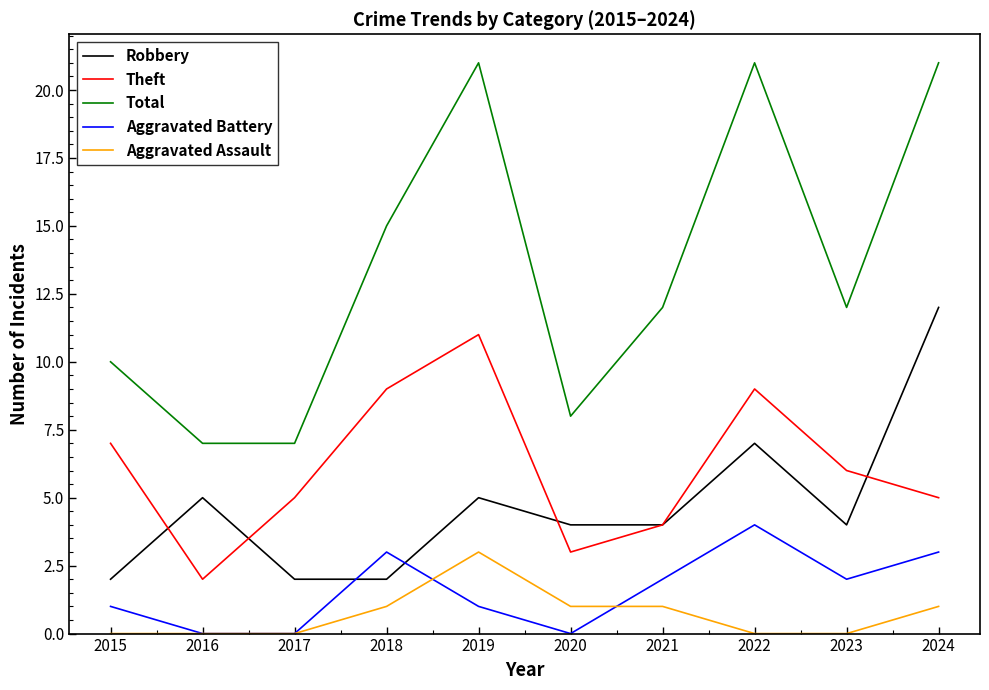

How many intersections are there between Robbery and Aggravated Battery?

2